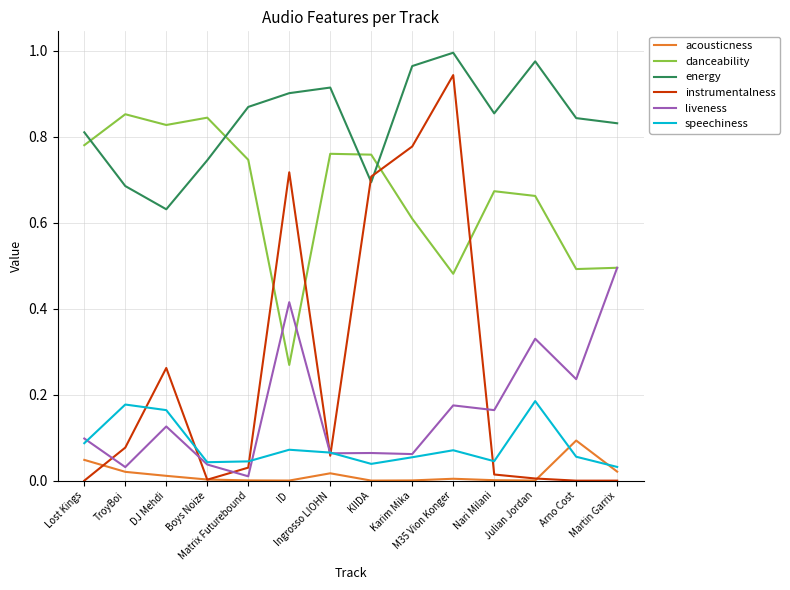

Which series ends up on top after the final intersection of energy and danceability?

energy